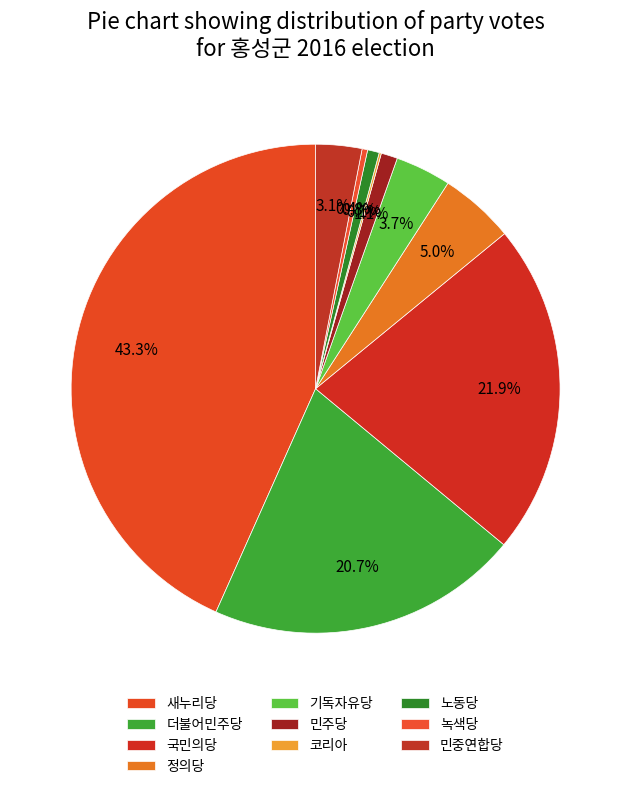

The 정의당 slice represents 5% of the pie. True or false?

True